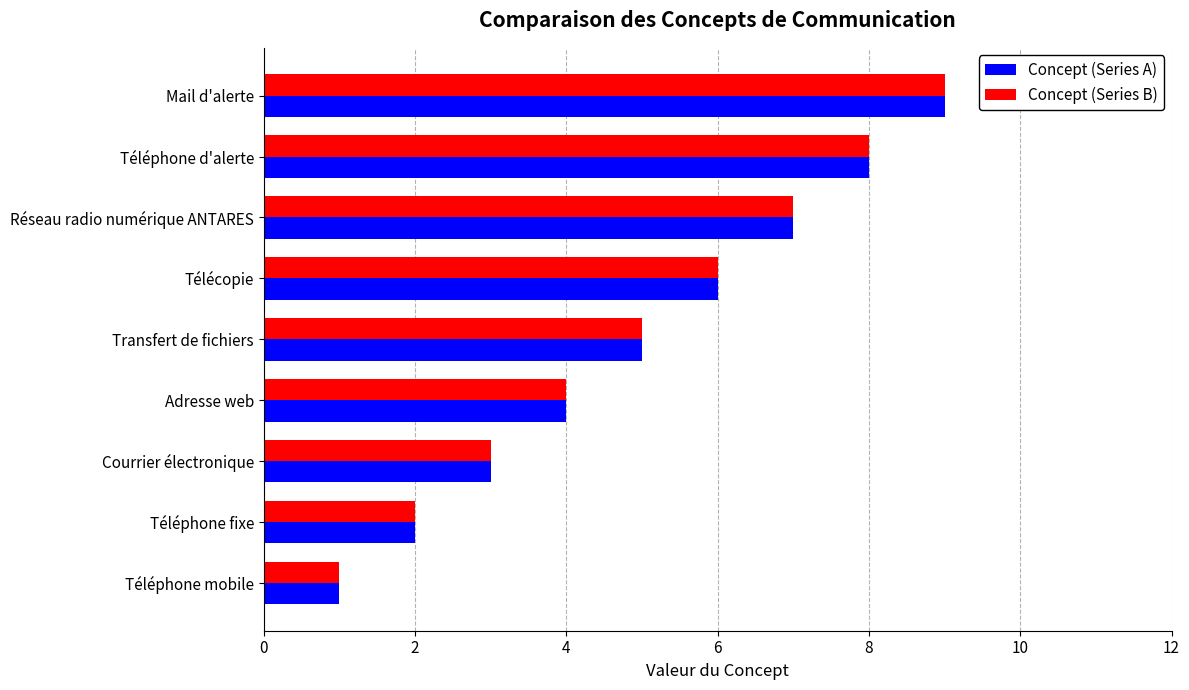

Which category has the highest value in the Concept (Series A) series?

Mail d'alerte